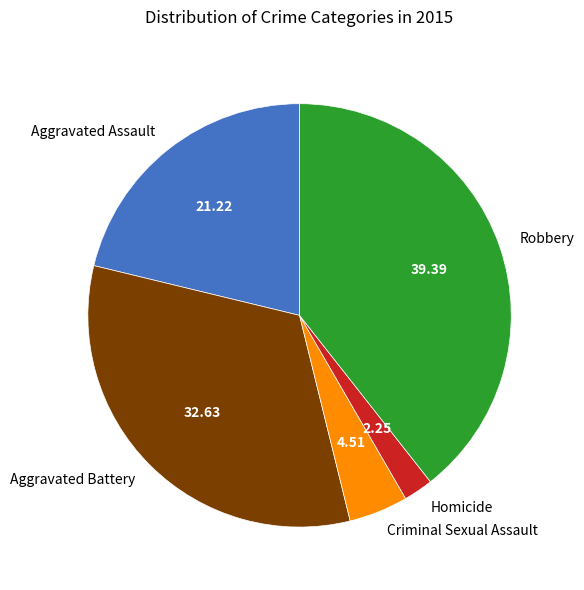

Is there any slice that represents more than half of the pie?

No